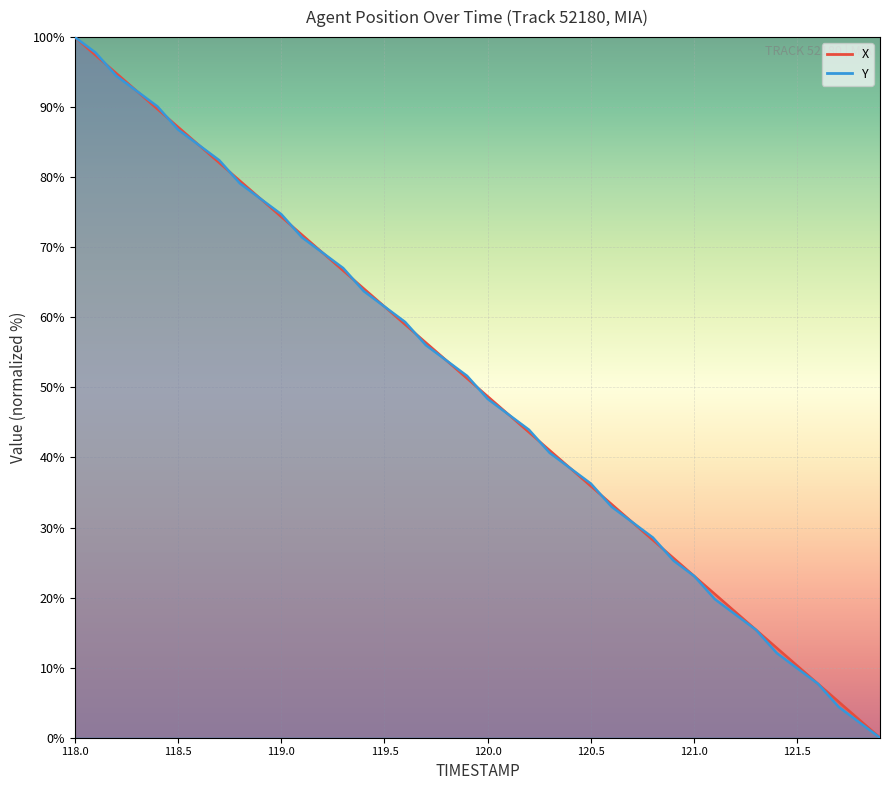

Rank the series by their average value, from lowest to highest.

Y, X